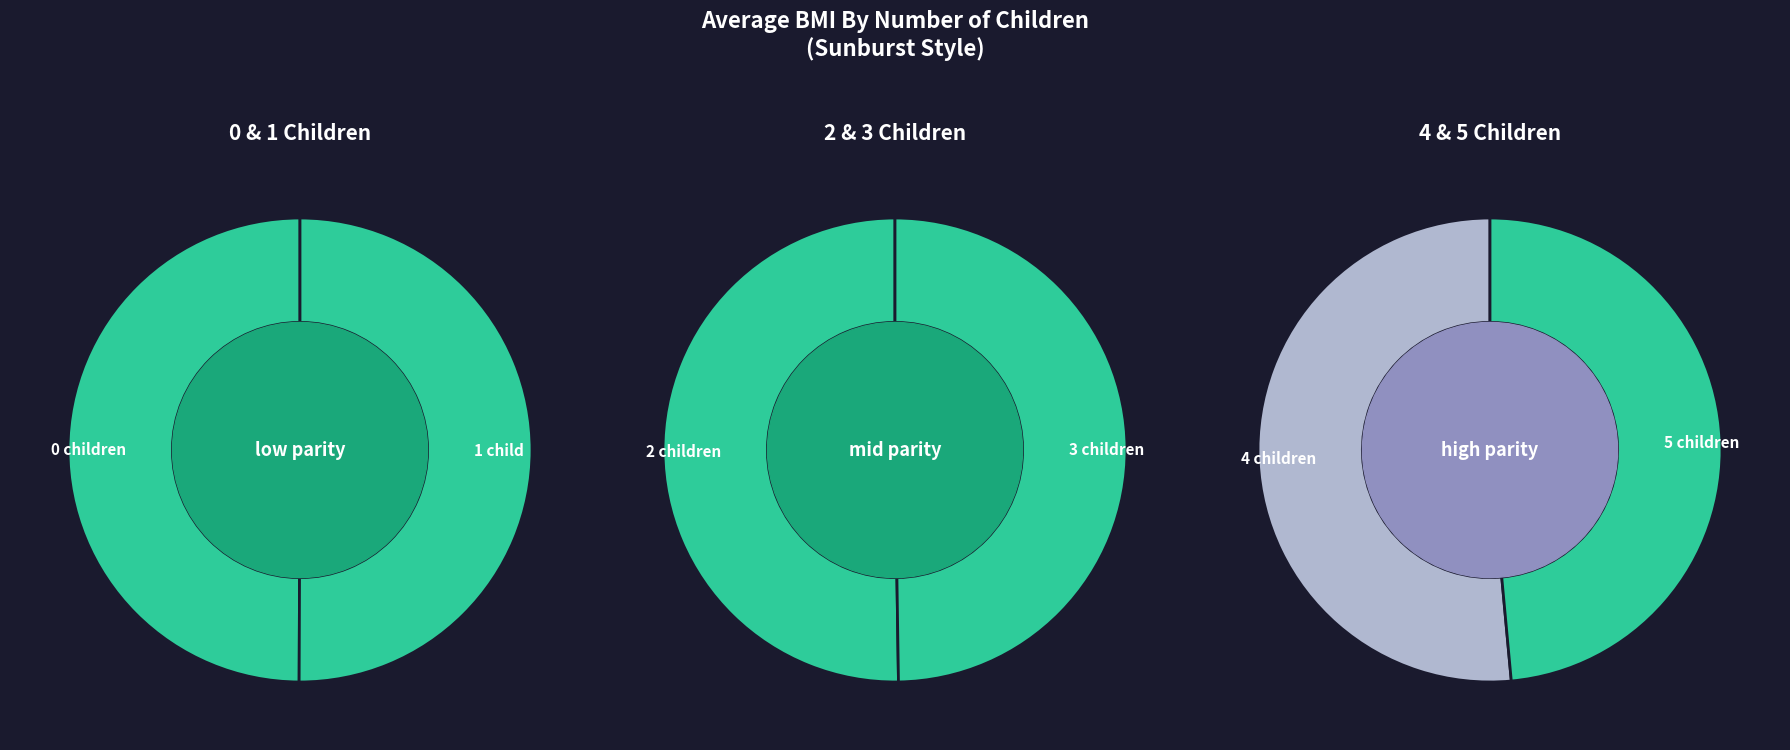

Is it true that 2 is 28% of the pie?

False